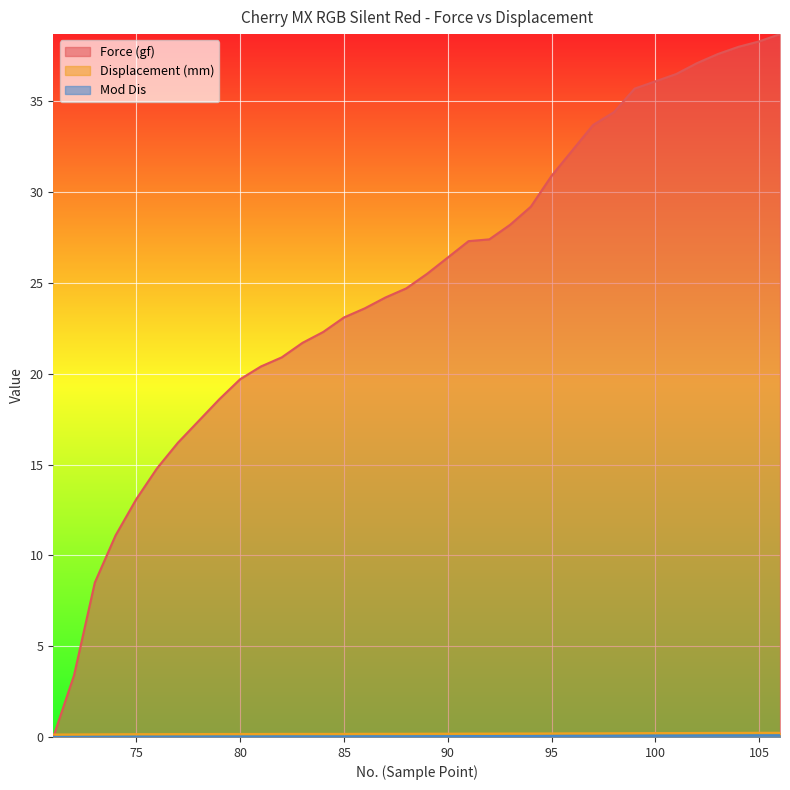

The value of Mod Dis at 84 is 0.0. True or false?

True